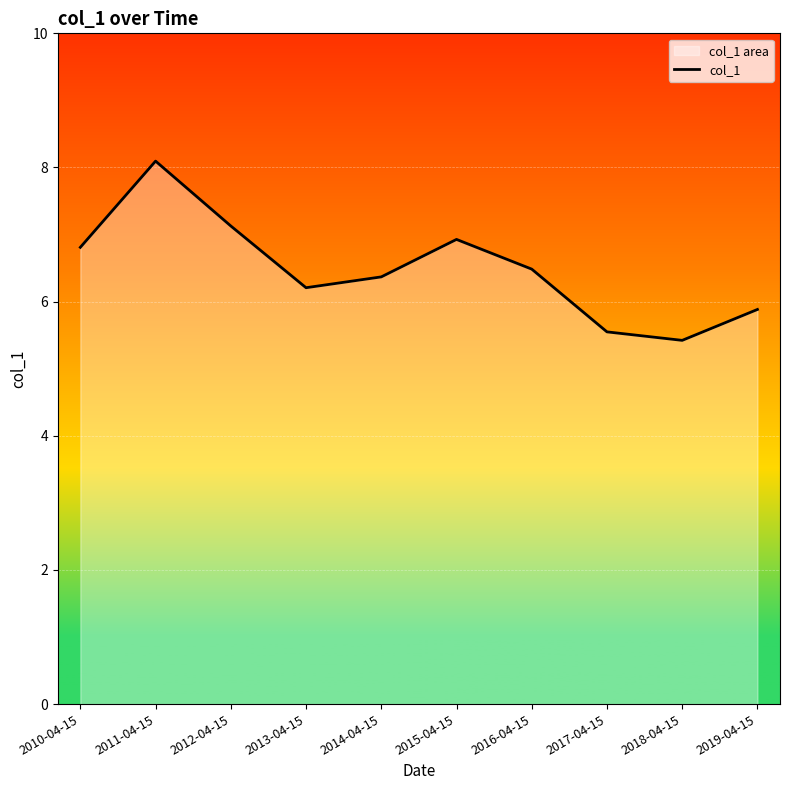

Read the value at 2014-04-15.

6.4